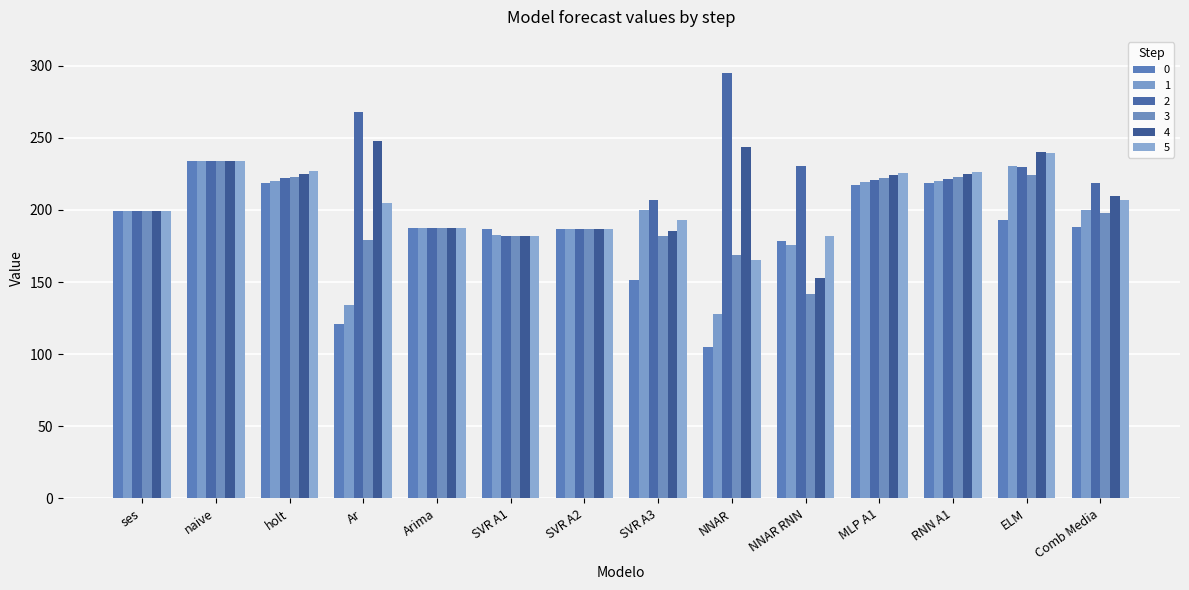

Which series has the largest total across all categories?

2